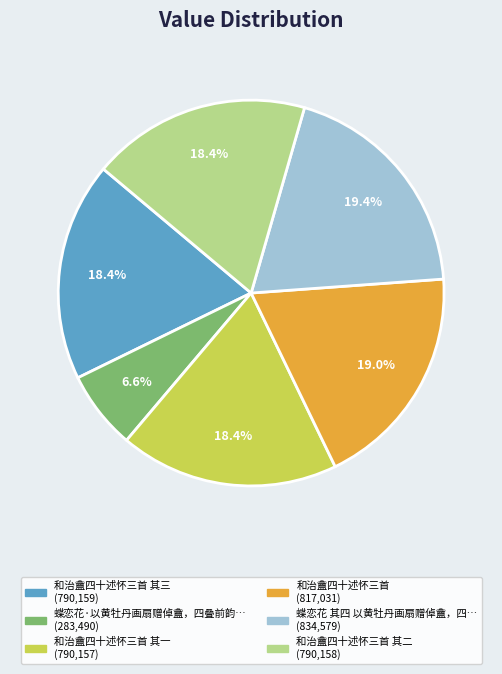

Is there any slice that represents more than half of the pie?

No